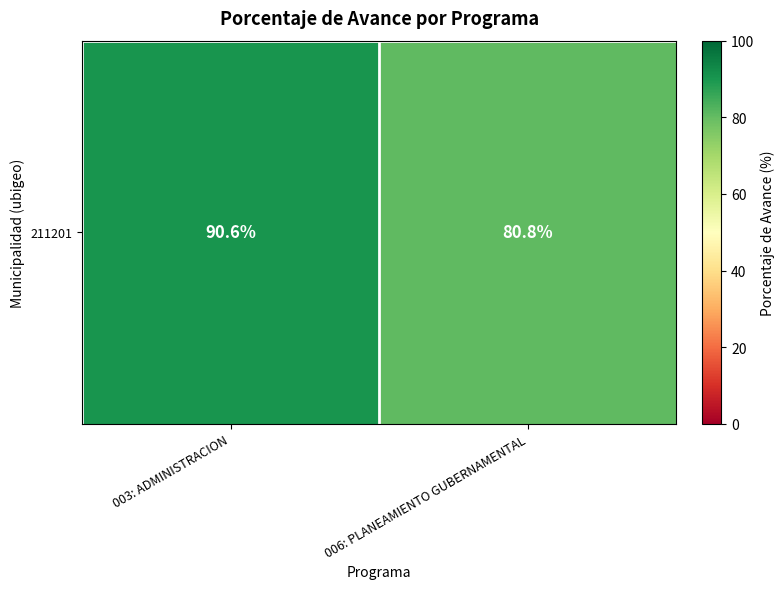

Count the number of values greater than 90.

1